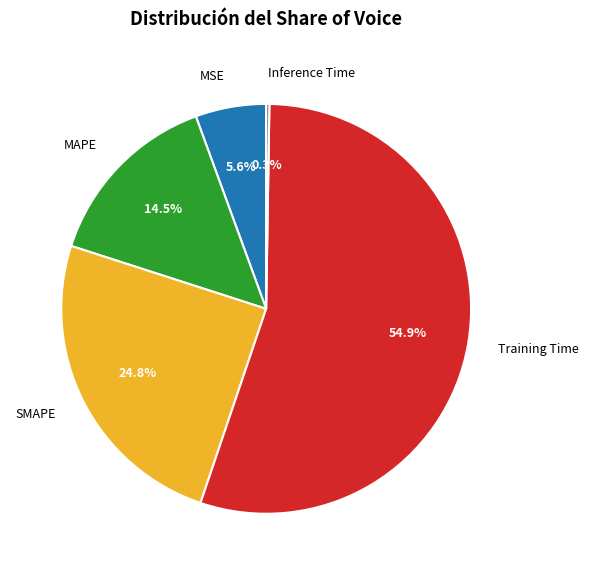

Which category has the biggest portion of the pie?

Training Time